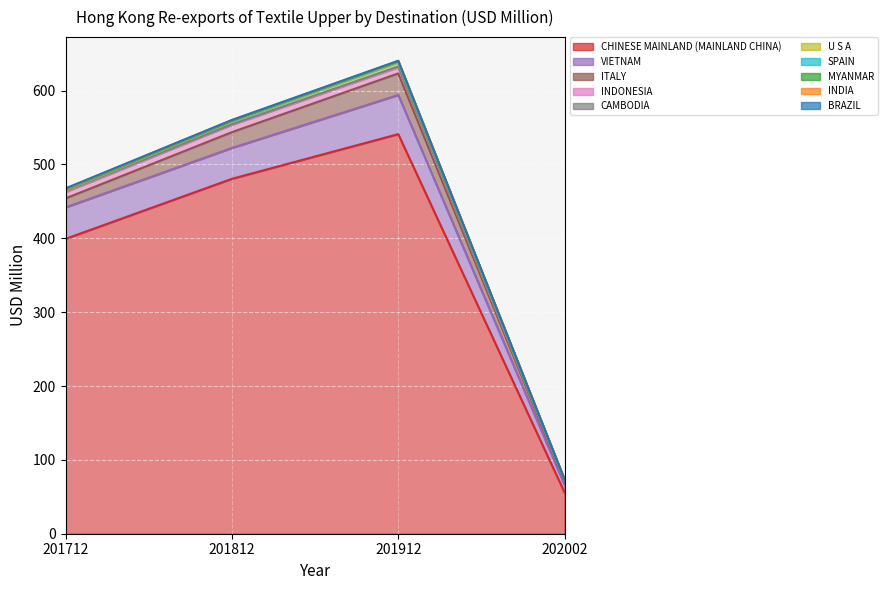

Where is 201912 nearest to the value 270?

VIETNAM